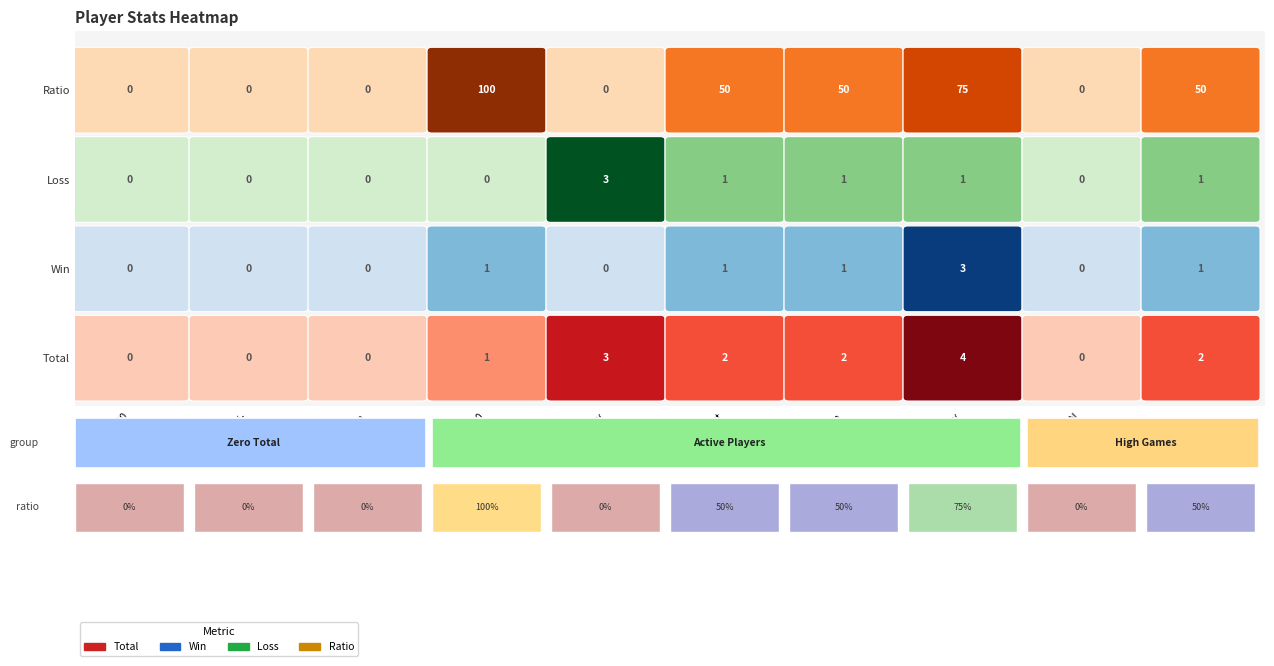

The AnxieTyby series shows 135 at 3. True or false?

False